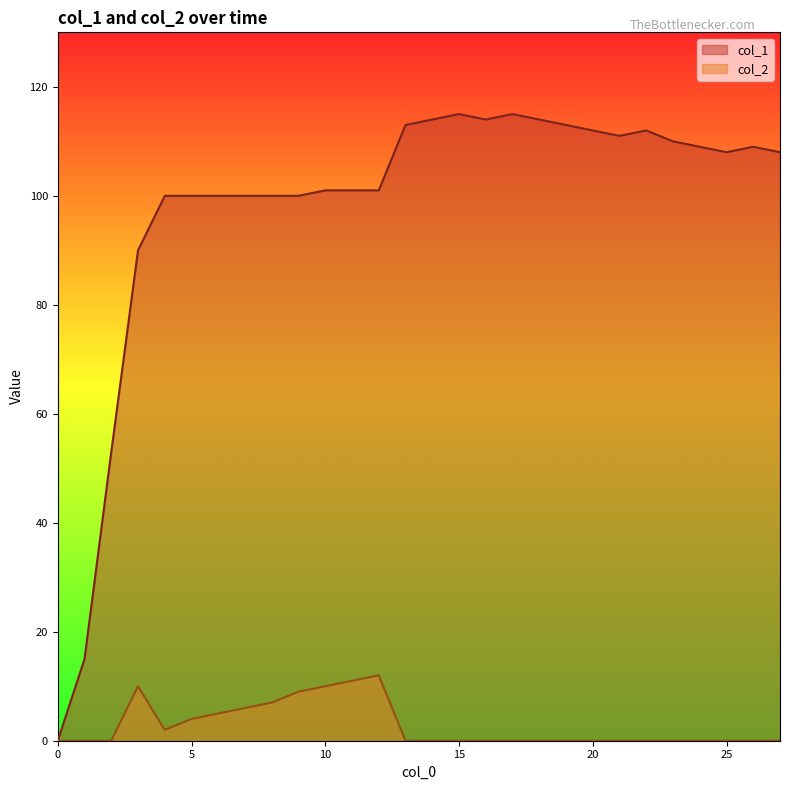

True or false: col_2 and col_1 cross at least once.

False